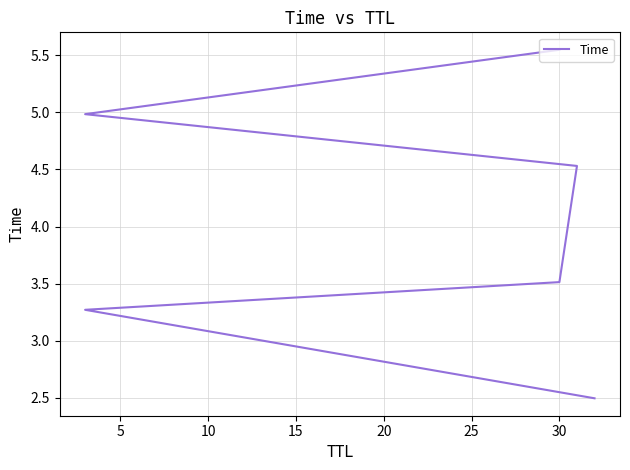

Does the chart display data point markers on the line(s)?

No